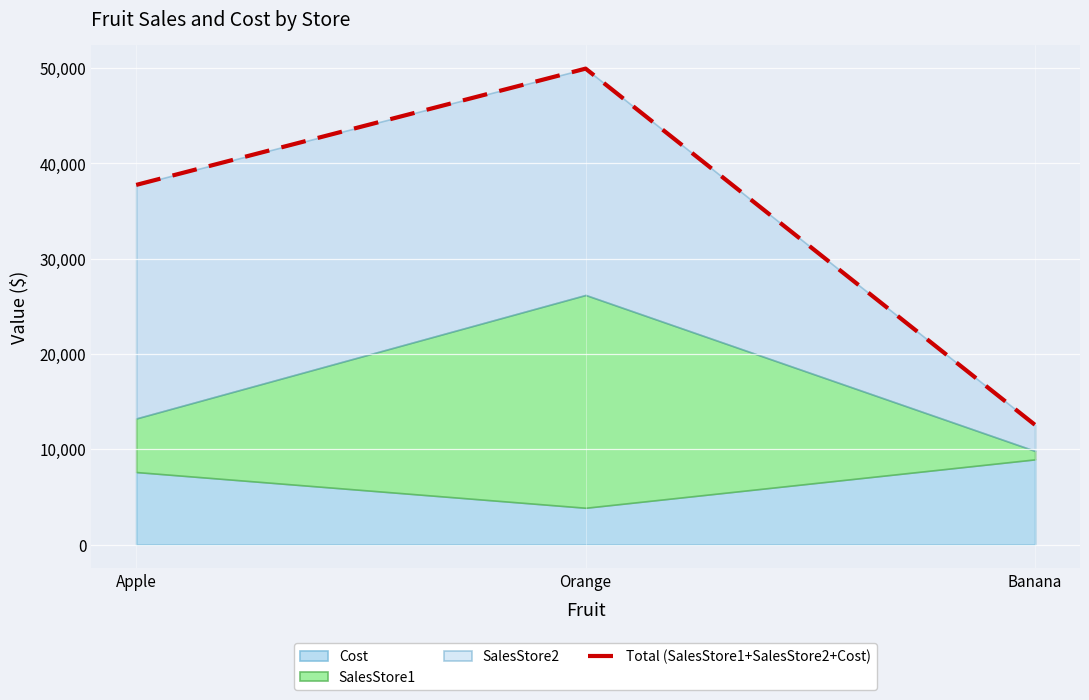

Reading right to left, list all the values displayed in this chart.

12557	49945	37741